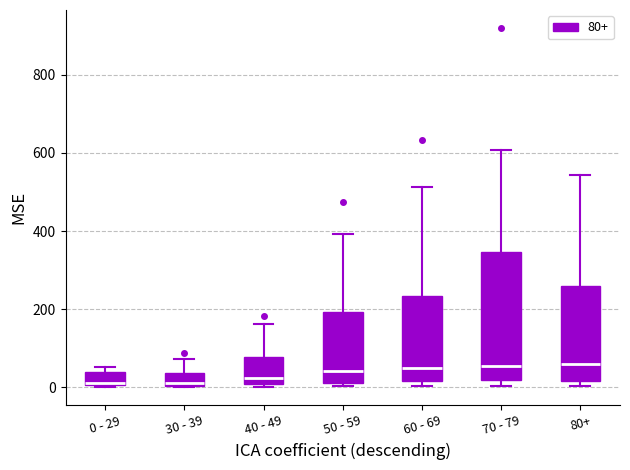

Where does the median line of the box for 60 - 69 sit on the y-axis? The values are not printed on the chart, so give them approximately, as read against the axis.

40